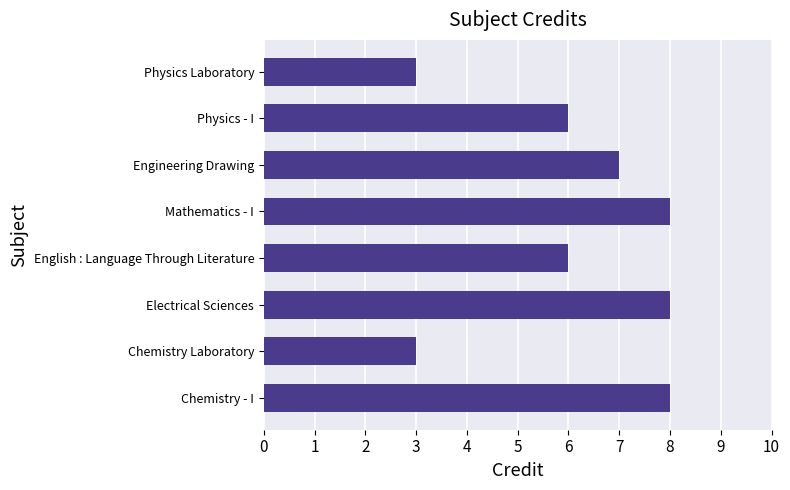

What is the greatest value displayed?

8